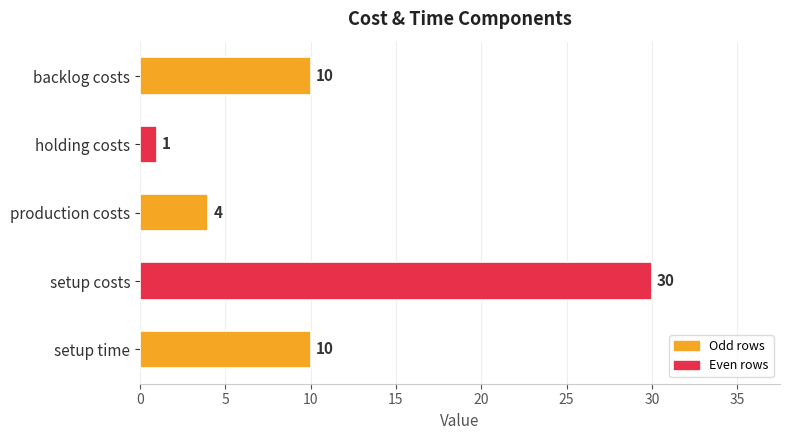

What is the difference between the maximum and second lowest values?

26